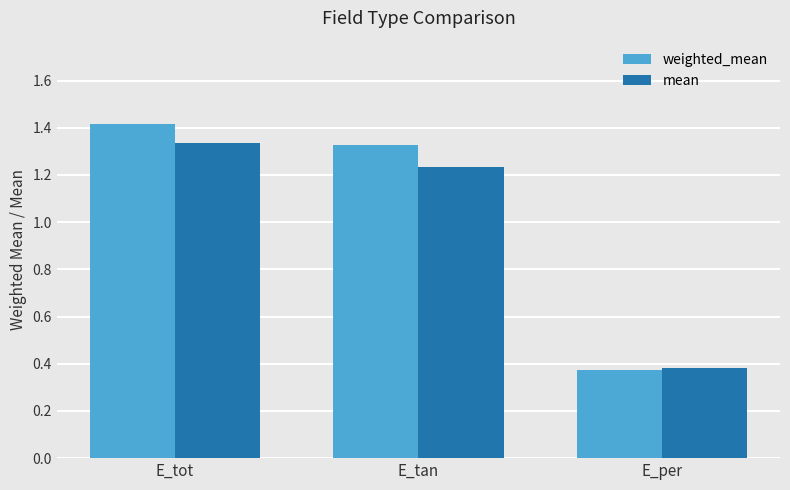

What position from the right is E_tan?

2